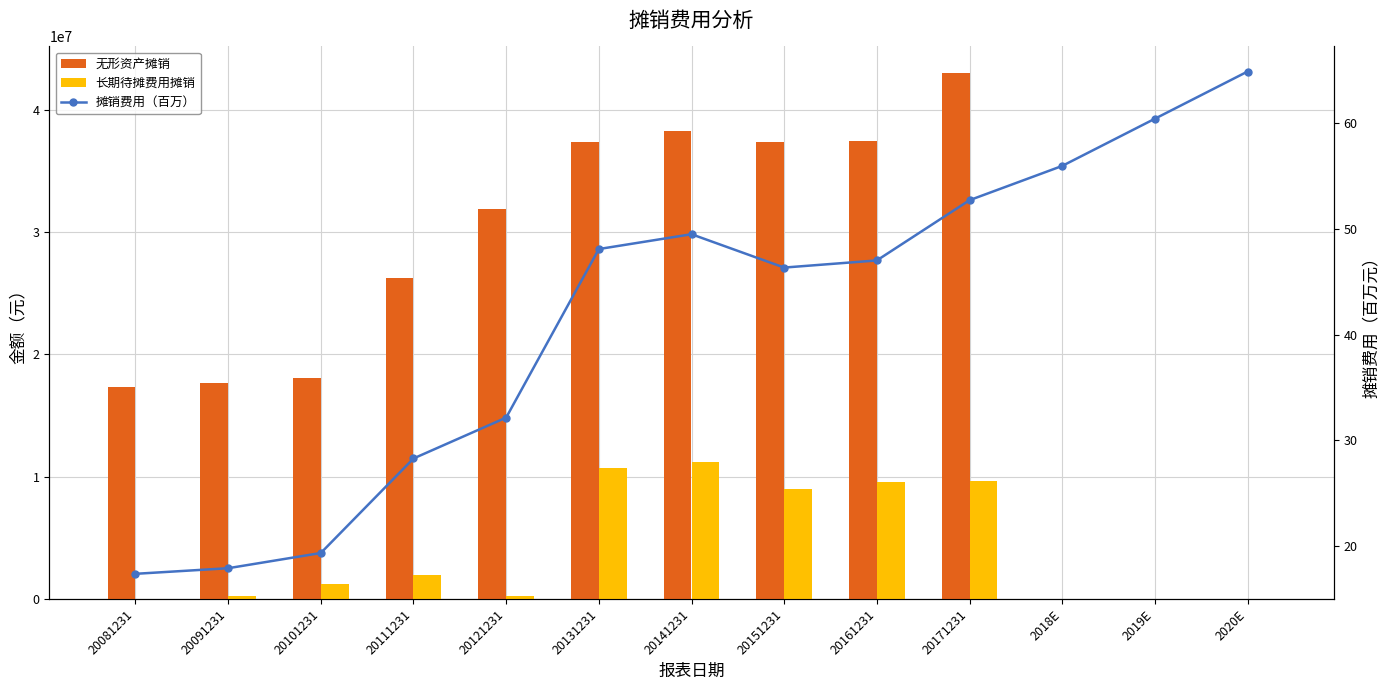

What is the sum of the 无形资产摊销 values at 20151231 and 20091231?

55003736.8